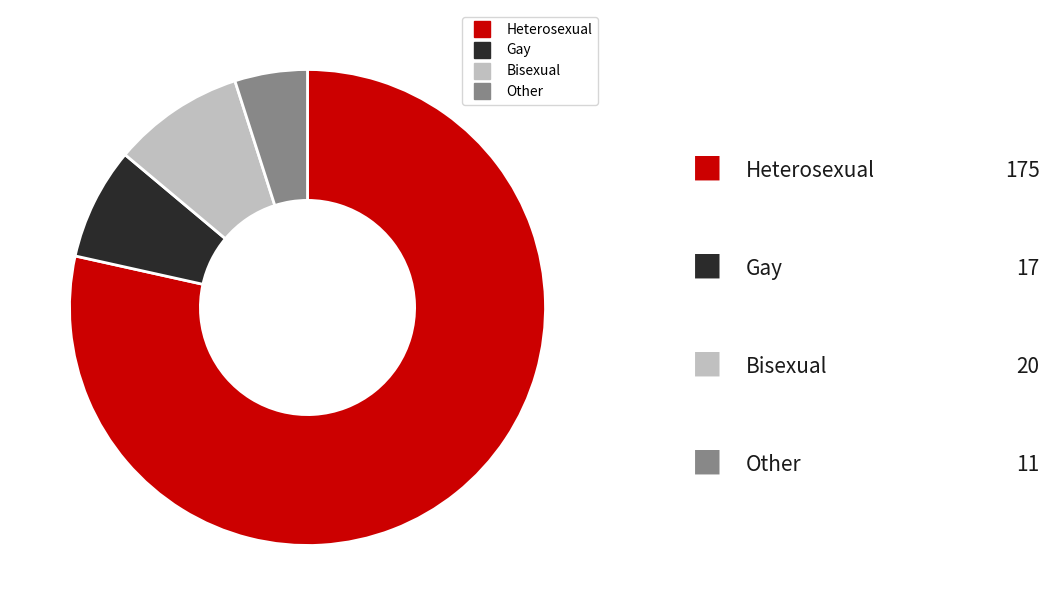

How many segments does this pie chart have?

4